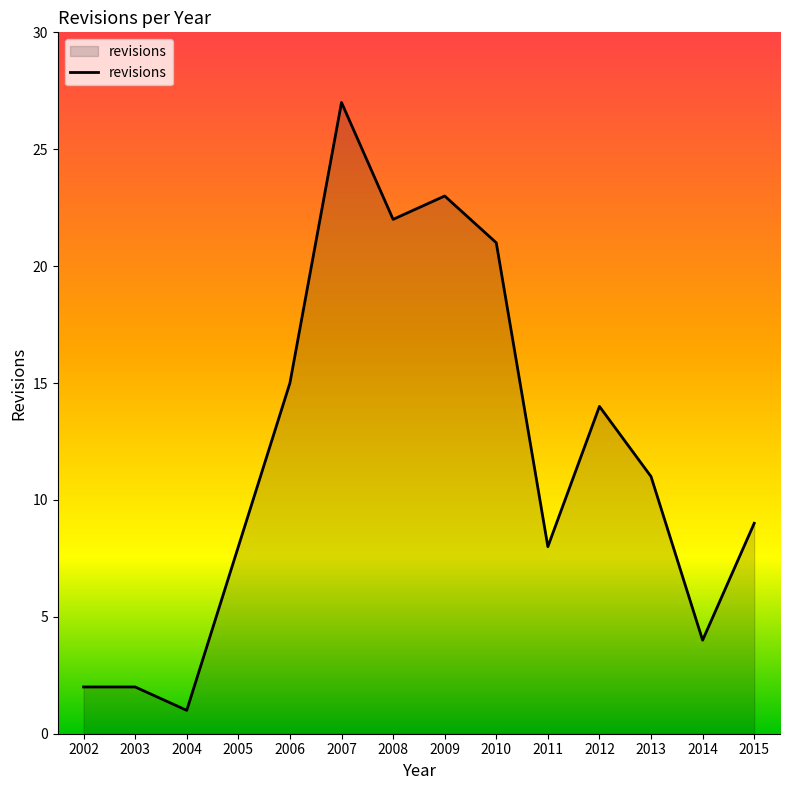

The chart shows a value of 6 at 2013. True or false?

False